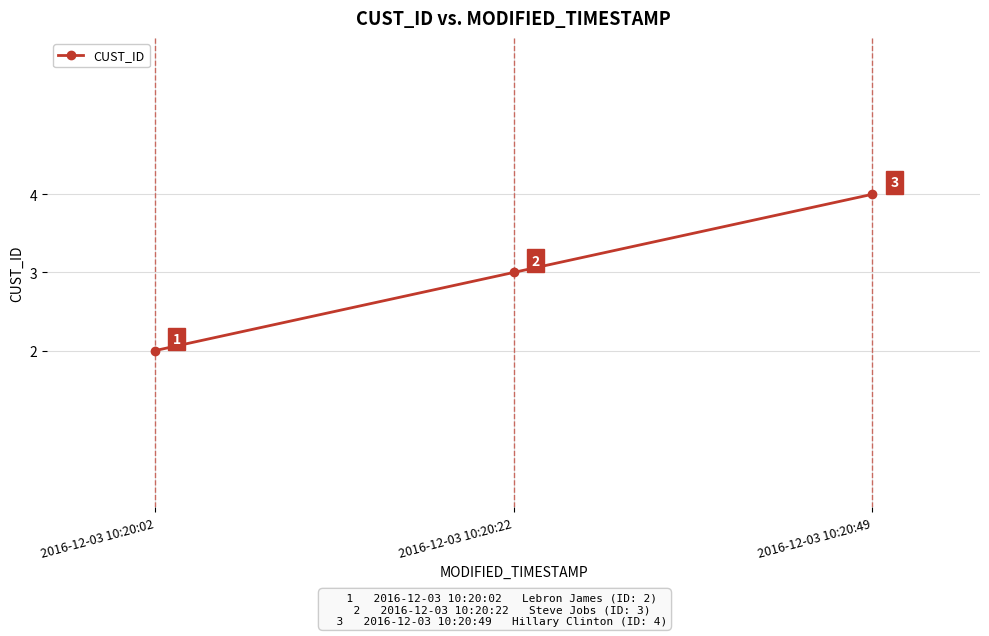

At which label is the value closest to 3?

2016-12-03 10:20:22